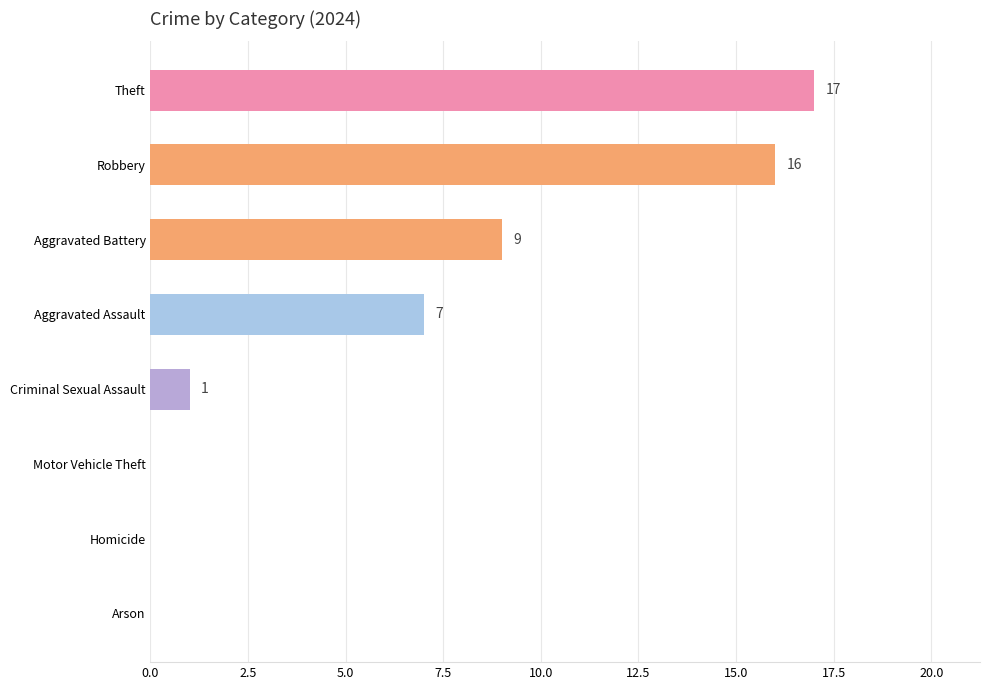

The value at Theft is 27. True or false?

False